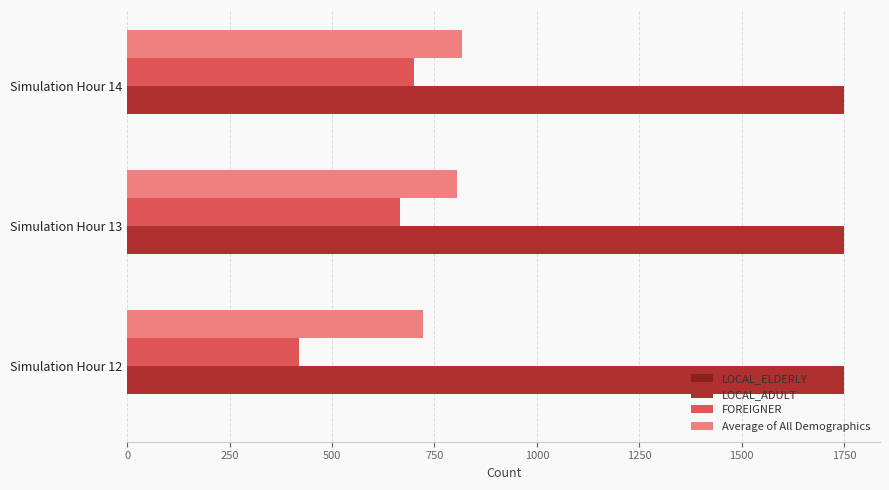

Rank the series by their average value, from highest to lowest.

LOCAL_ADULT, Average of All Demographics, FOREIGNER